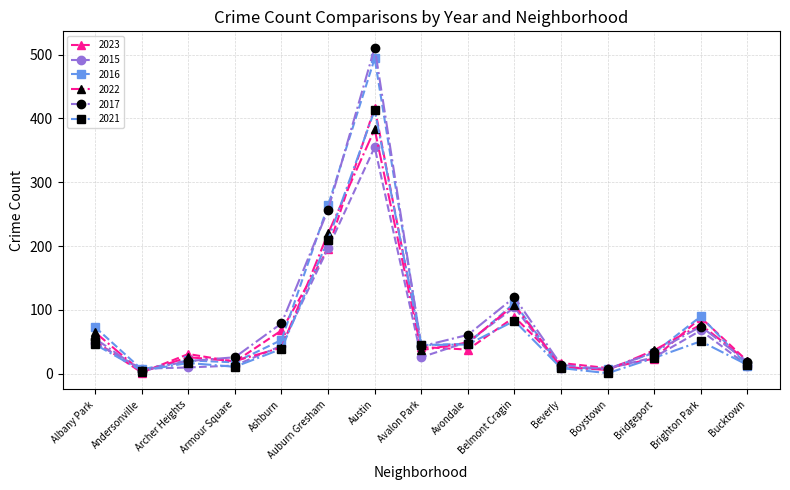

What is the label of the 2nd point from the left?

Andersonville